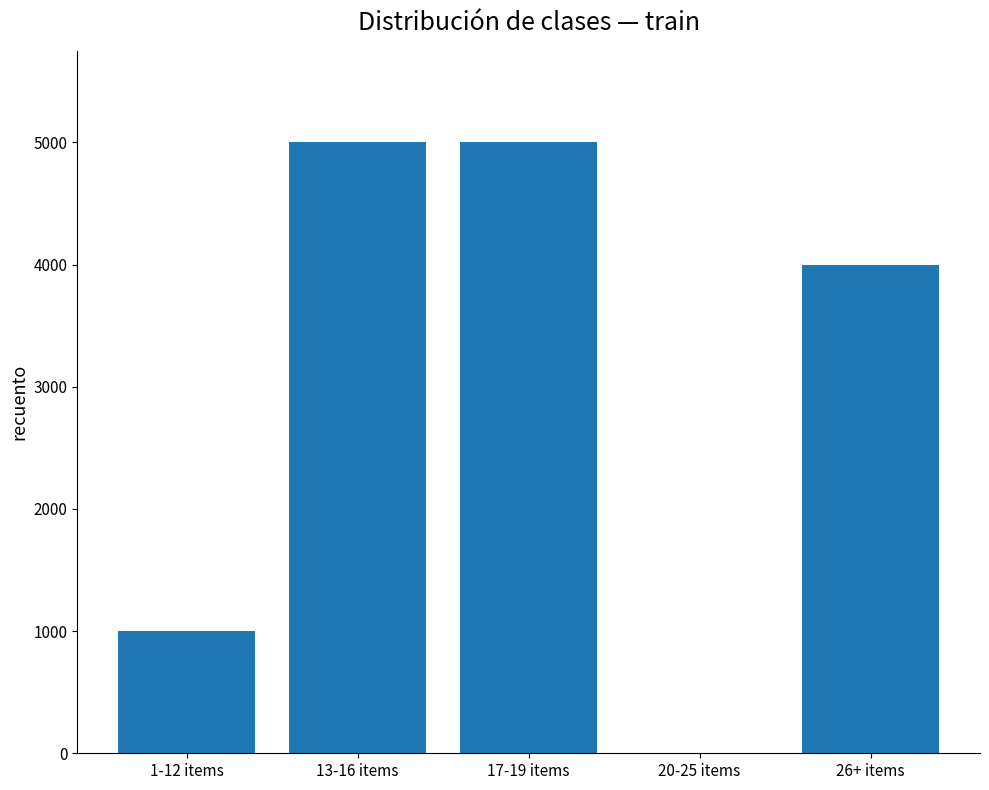

What is the change in value from 17-19 items to 26+ items?

-1000